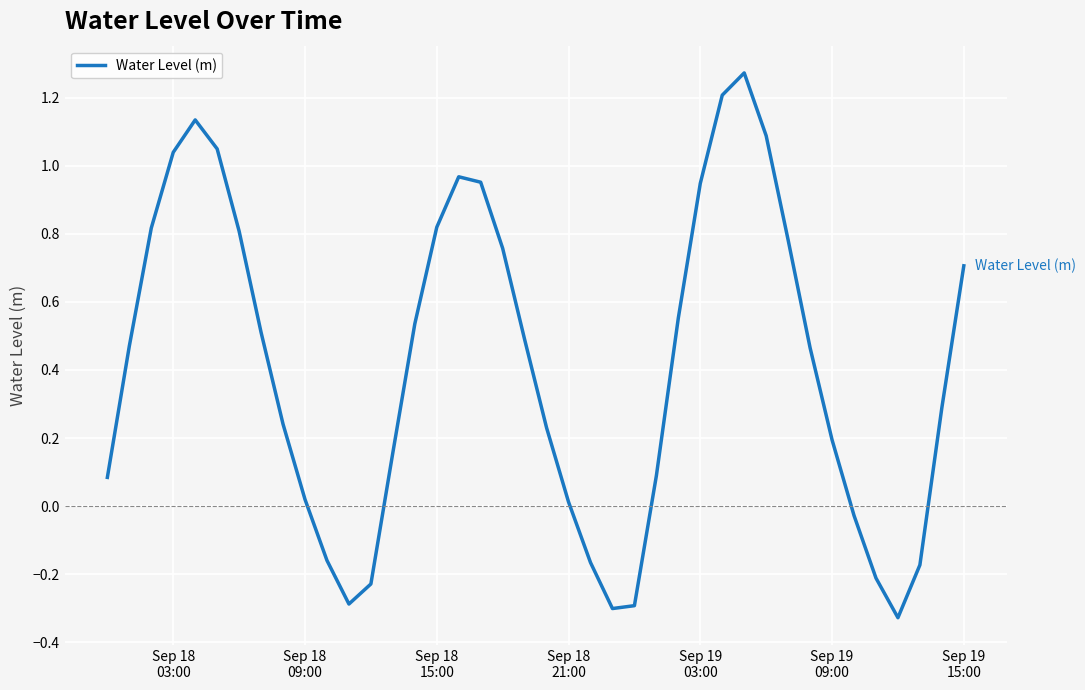

What is the difference between the maximum and minimum values?

1.6